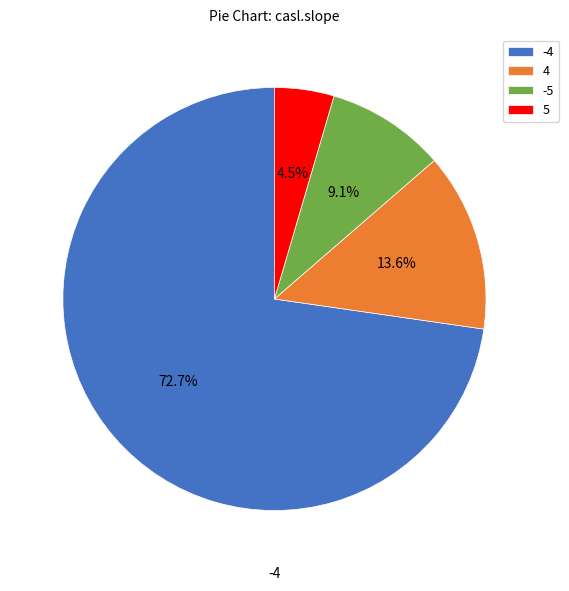

Is the sum of 4 and 5 greater than half?

No